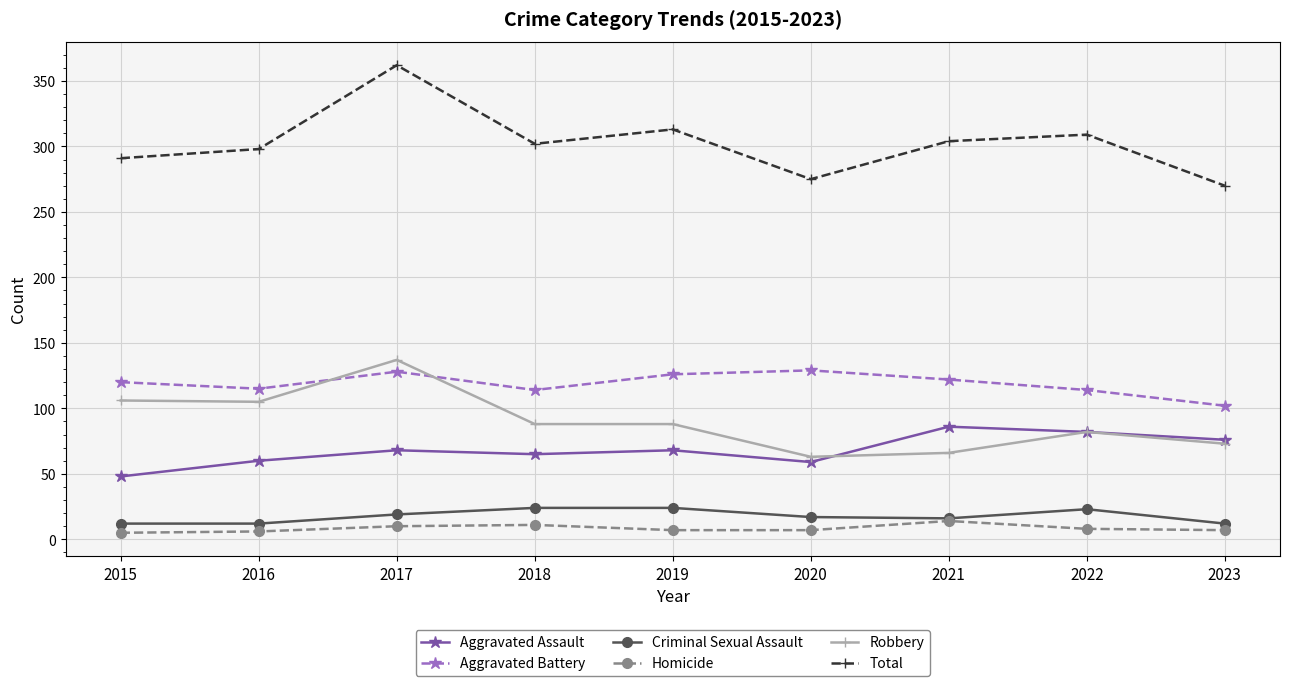

At which category does Aggravated Battery reach its first local peak?

2017